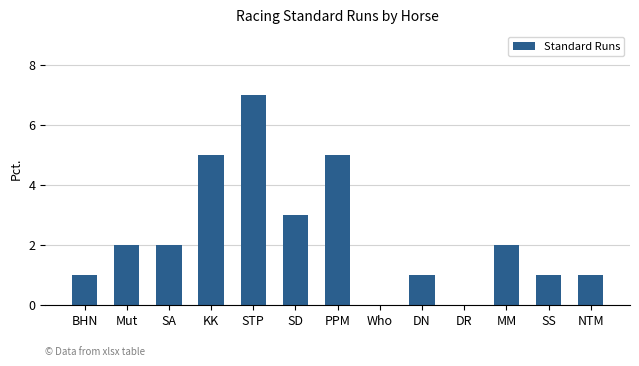

True or false: the data shows 7 at STP.

True